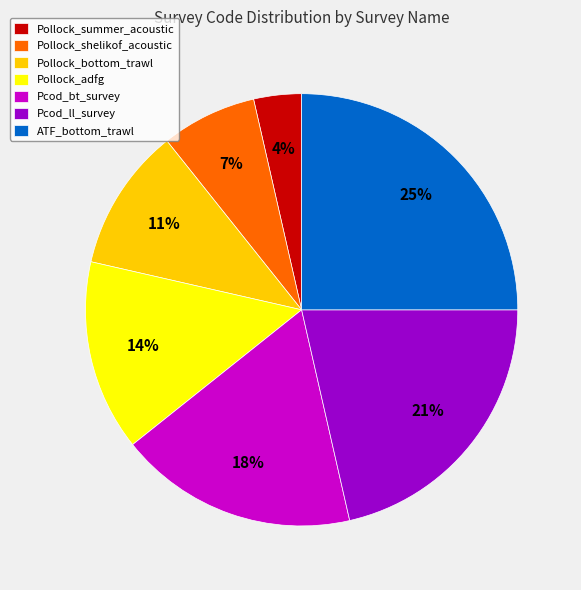

Do Pollock_bottom_trawl and Pollock_shelikof_acoustic together represent more than half of the pie?

No